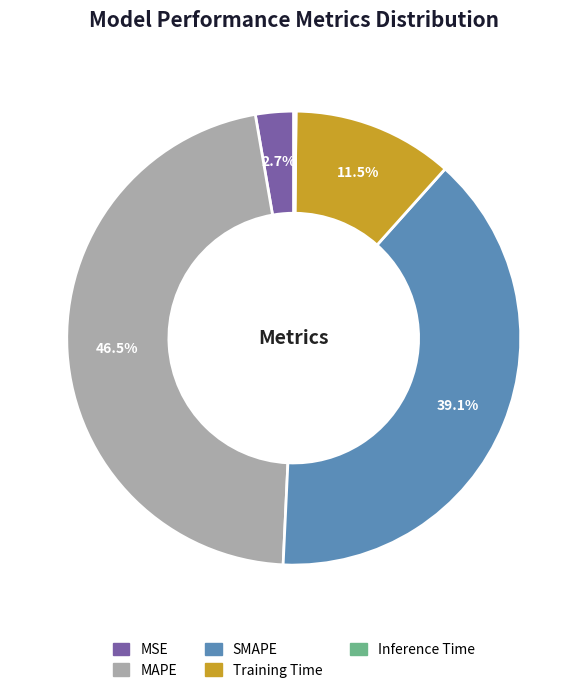

What percentage is NOT represented by Training Time?

88.5%